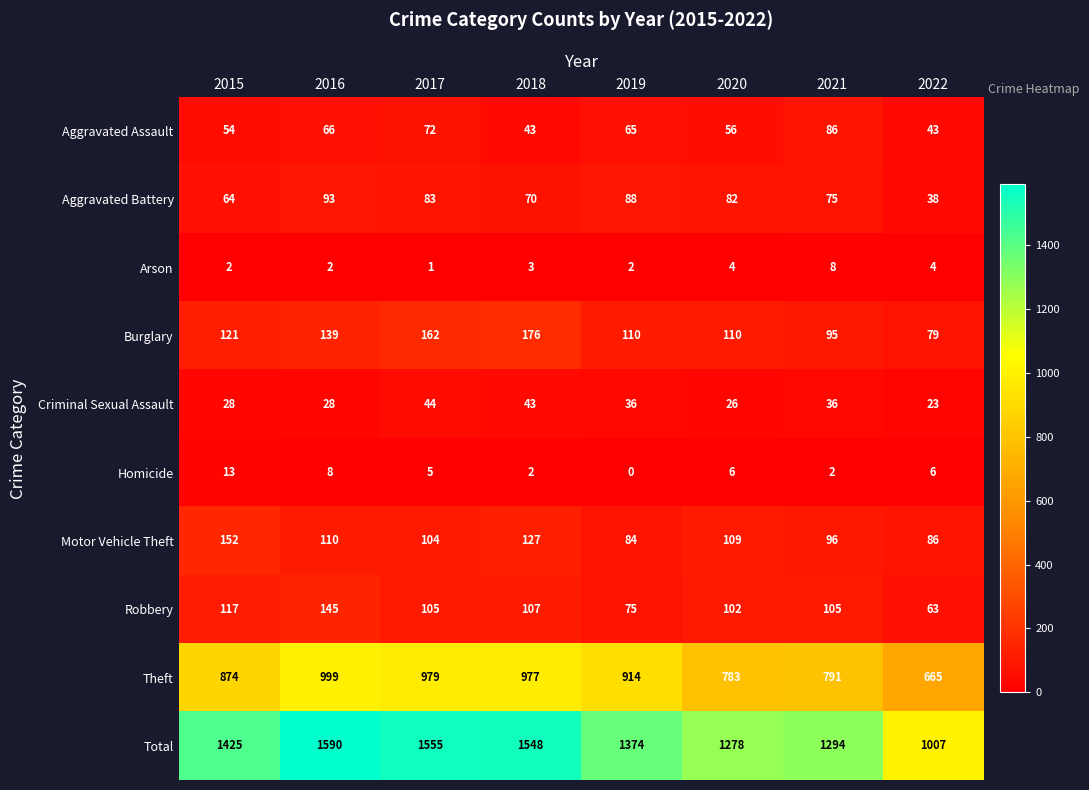

What is the total value across all series at 2017?

3110